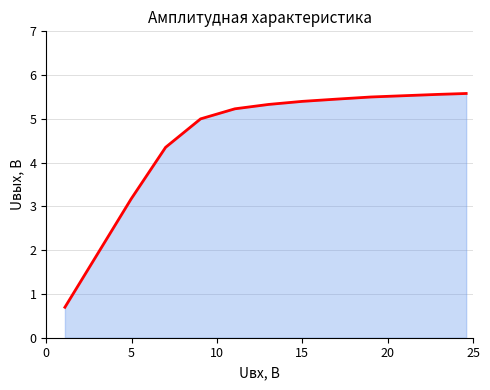

What is the difference between the maximum and minimum values?

4.9